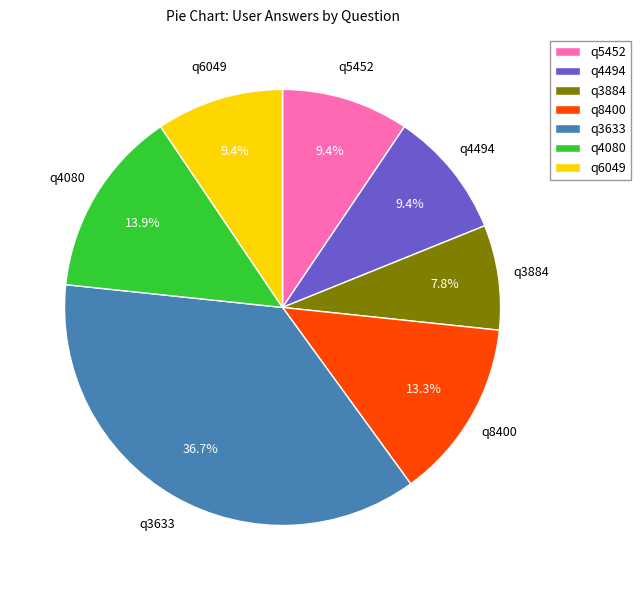

Which category has the smallest portion of the pie?

q3884